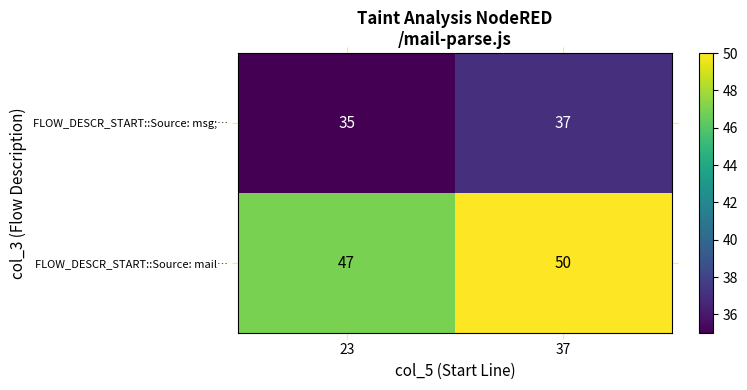

At which label is FLOW_DESCR_START::Source: msg;… closest to 36?

23